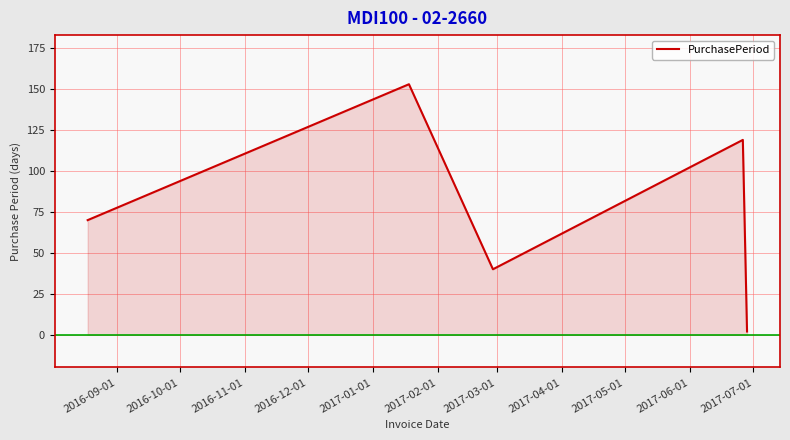

Count the values in the range 40 to 119.

3